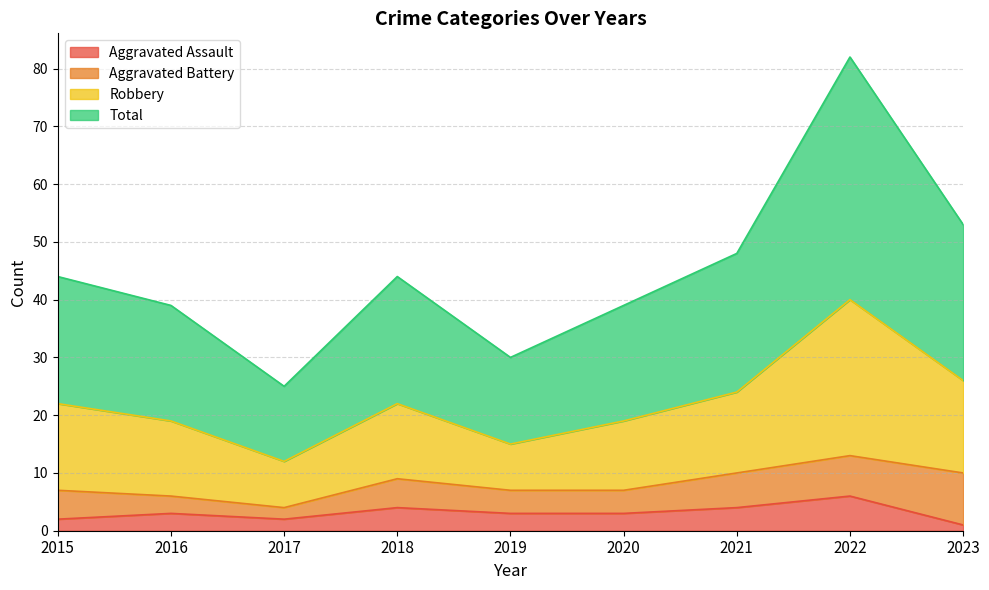

What are all the series names shown in the legend?

Aggravated Assault, Aggravated Battery, Robbery, Total